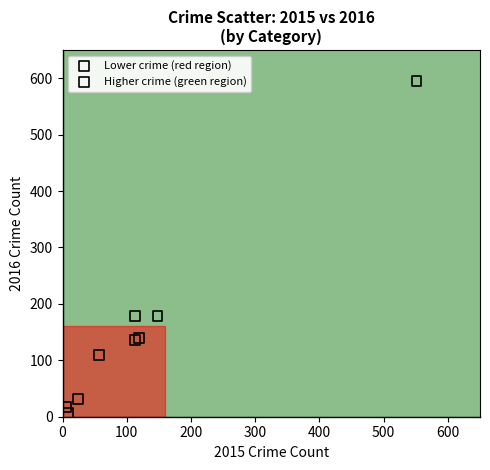

What are all the series names shown in the legend?

Lower crime (red region), Higher crime (green region)